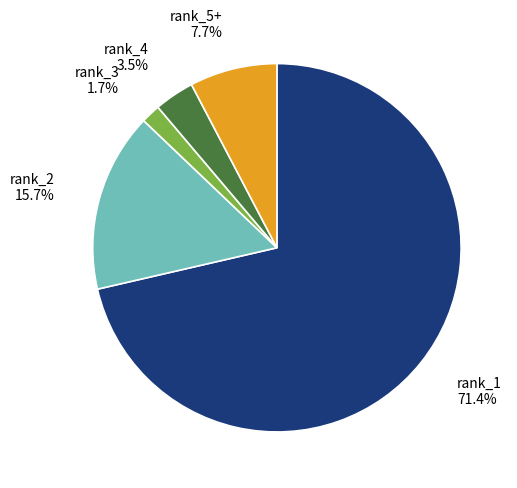

Which category has the smallest portion of the pie?

rank_3